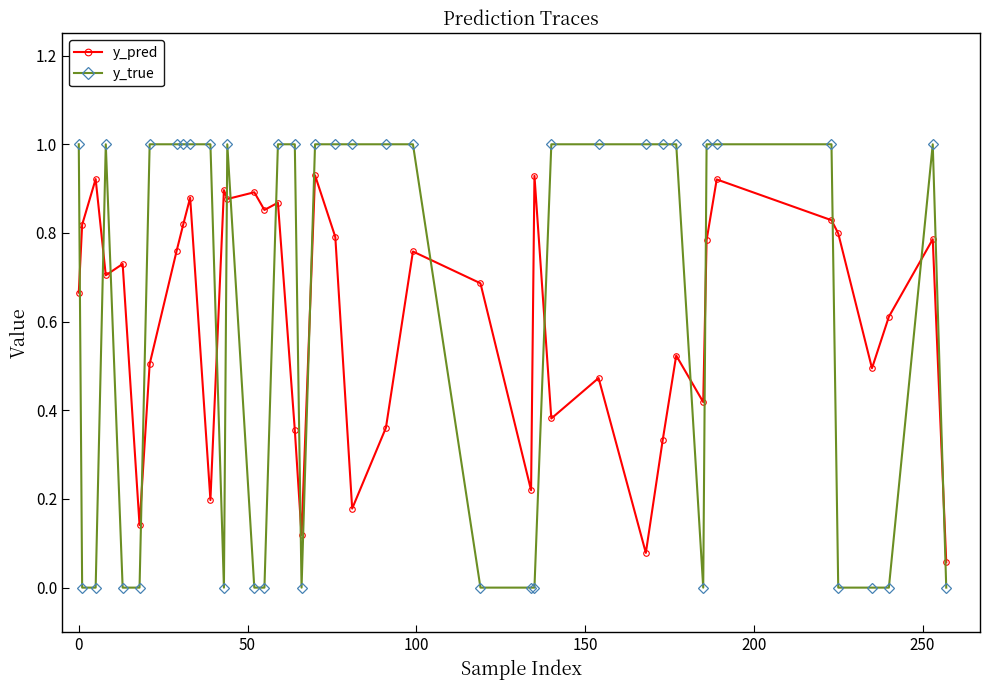

Rank the series by their maximum value, from highest to lowest.

y_true, y_pred